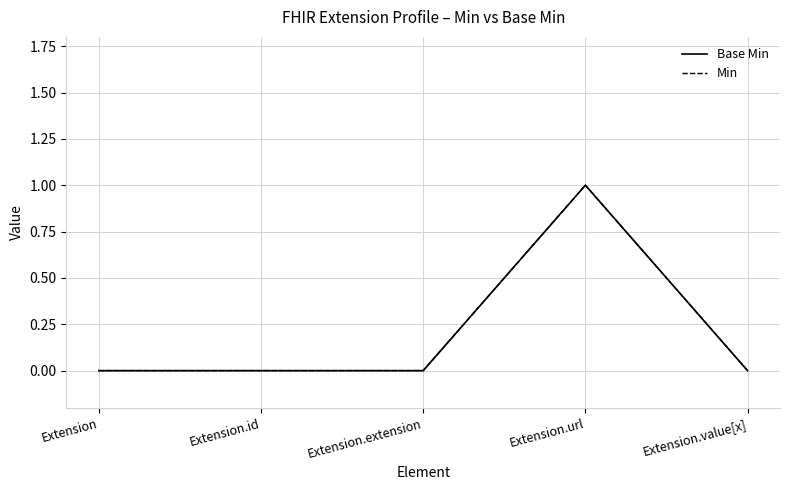

Between Extension.url and Extension.value[x], which series saw the biggest shift?

Base Min